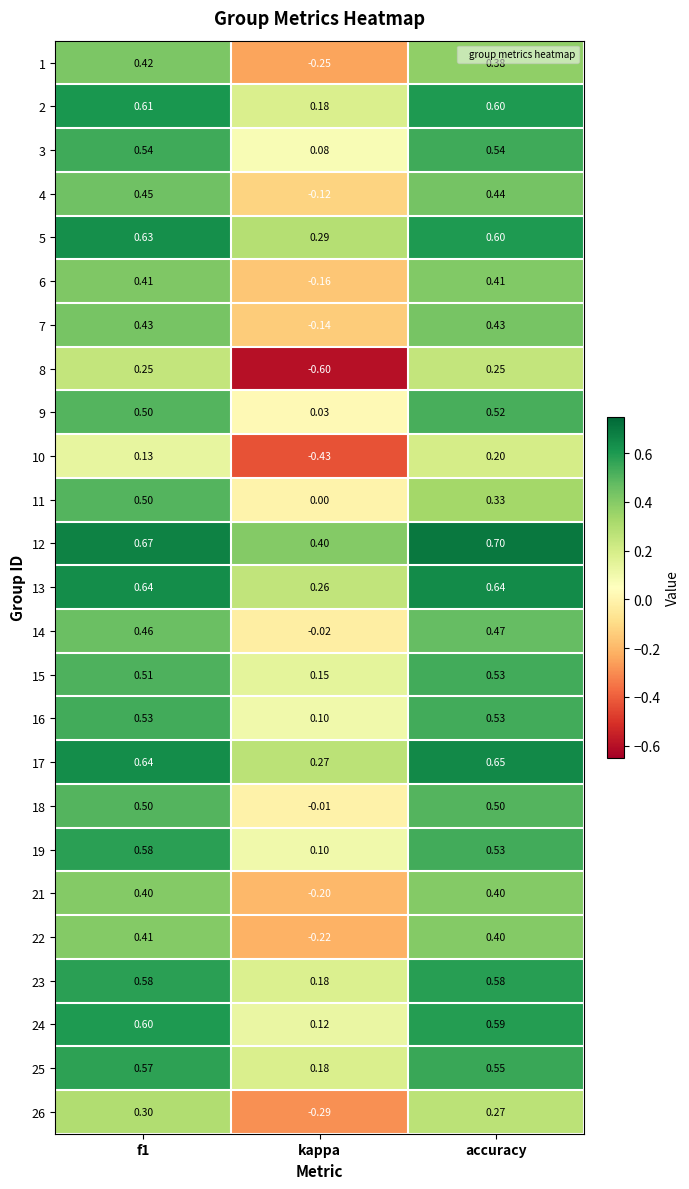

Is the value of 8 at accuracy greater than the value of 11 at accuracy?

No